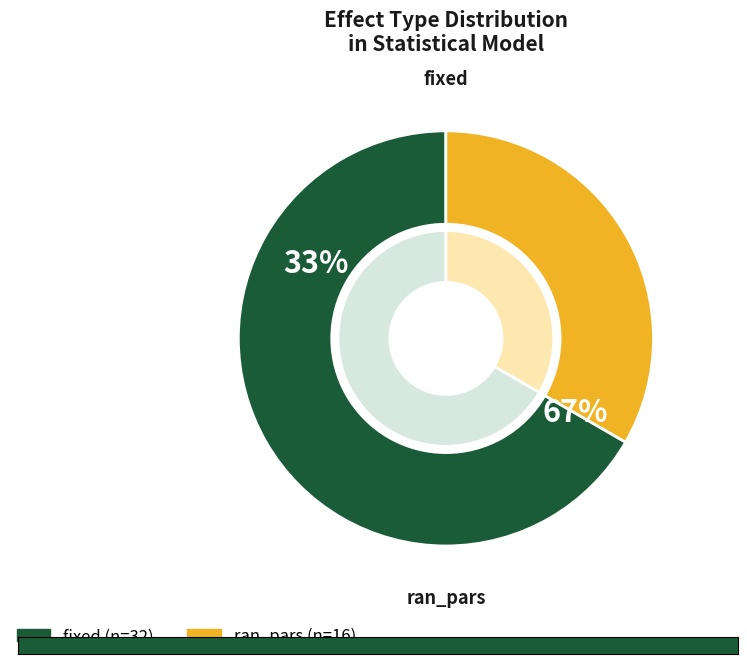

What percentage is NOT represented by fixed?

33.3%